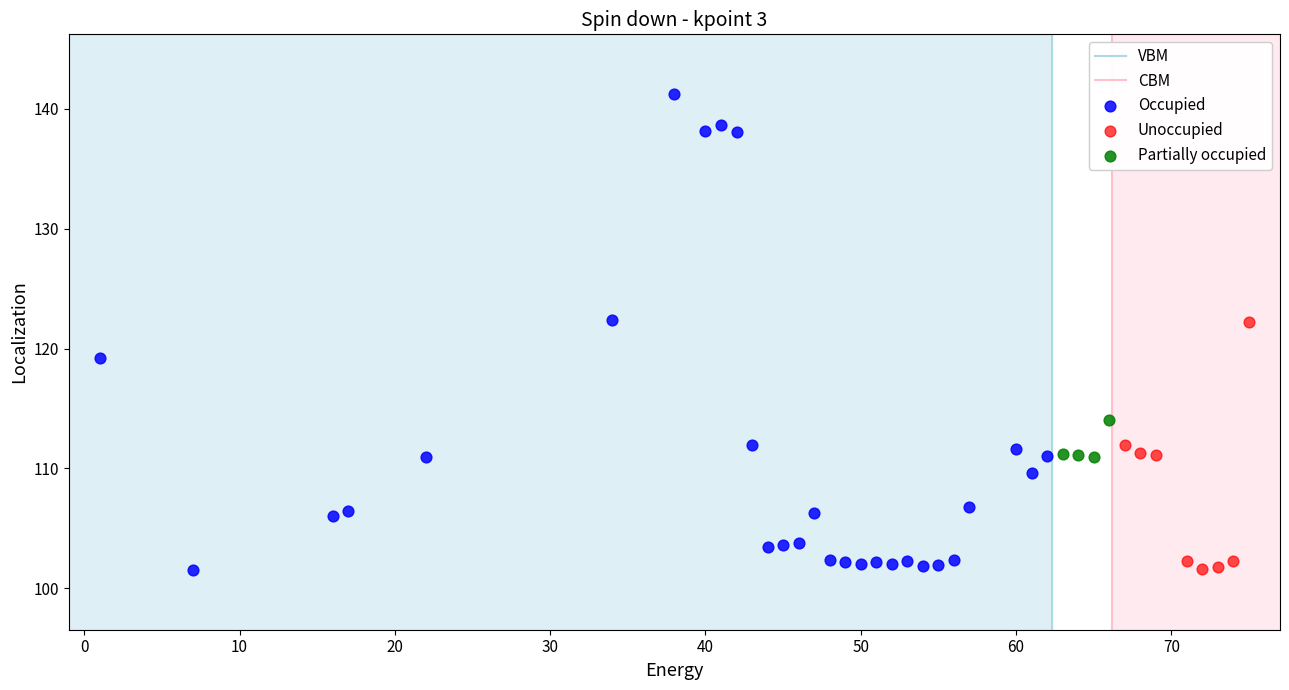

Which series contains the highest Y value?

Occupied